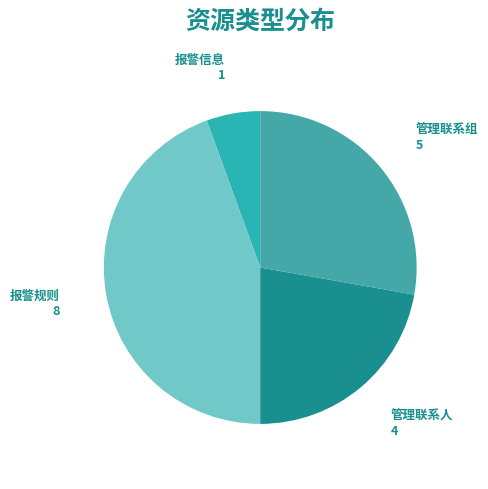

How many segments does this pie chart have?

4